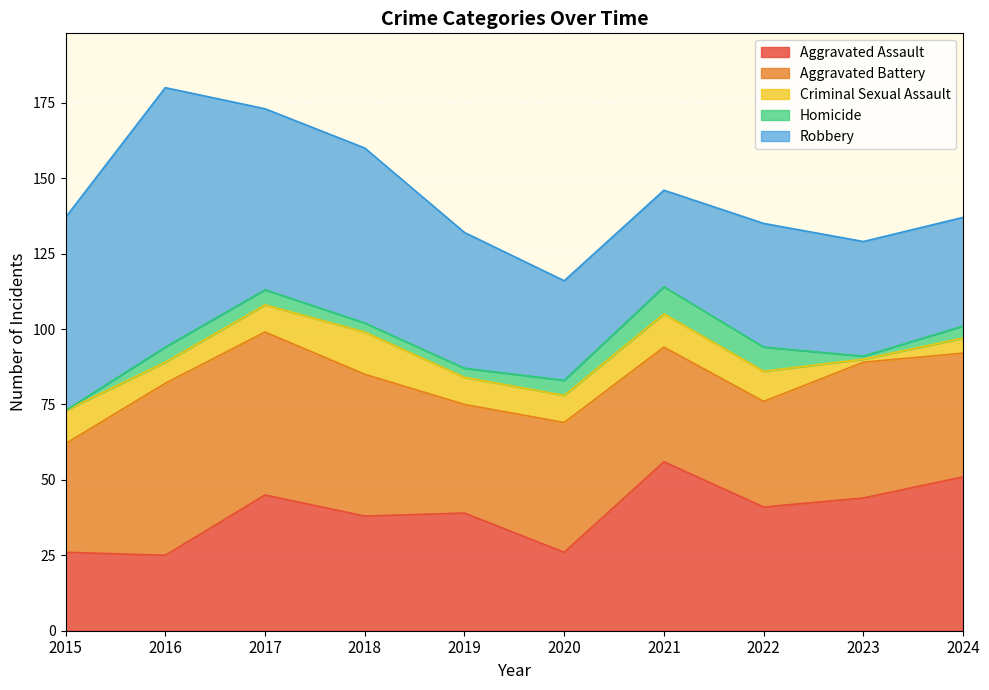

At which label is Robbery closest to 59?

2017